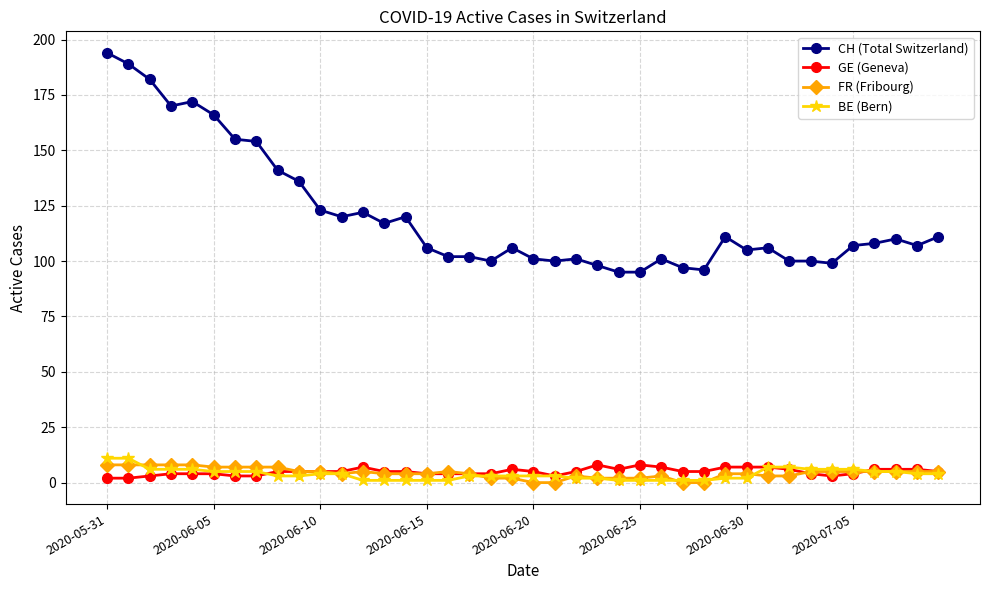

Which series has the widest spread of values?

CH (Total Switzerland)